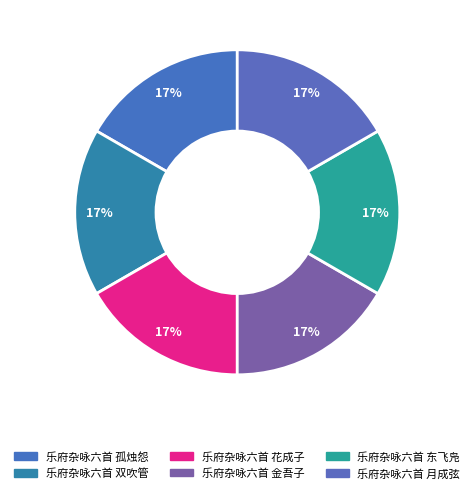

Count the number of slices in the pie.

6